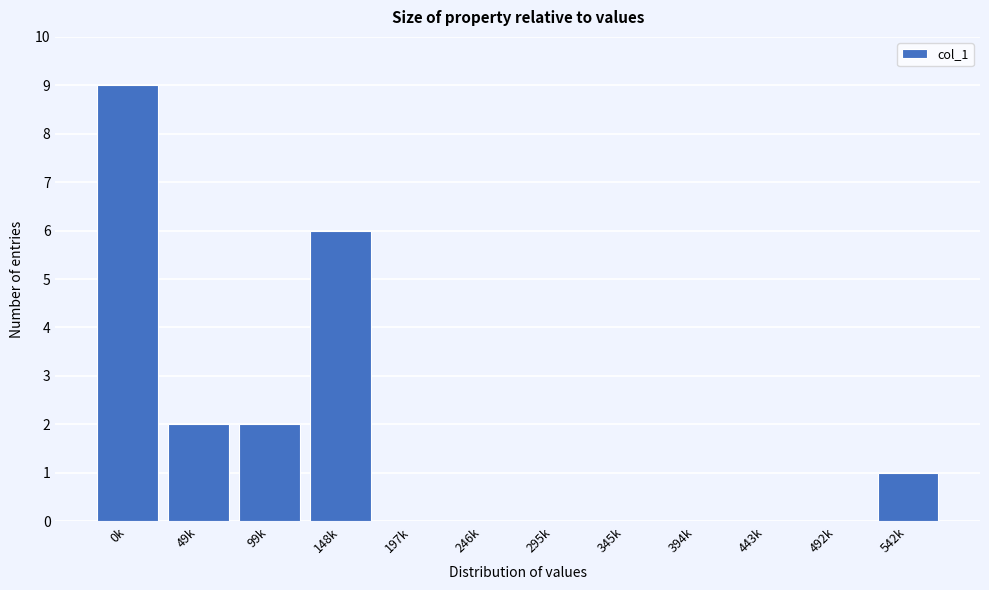

Reading left to right, list all the values displayed in this chart.

0k=9	49k=2	99k=2	148k=6	197k=0	246k=0	295k=0	345k=0	394k=0	443k=0	492k=0	542k=1